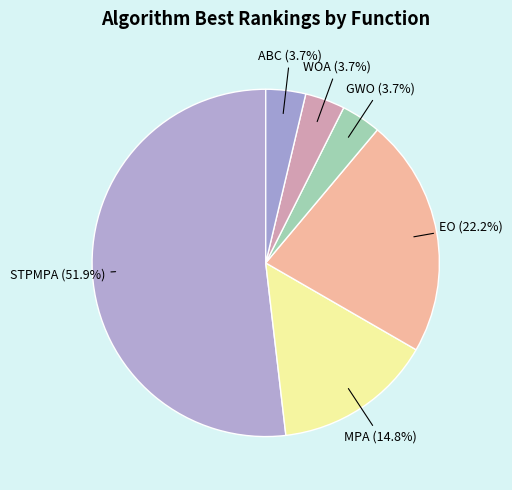

Does STPMPA account for over 50% of the chart?

Yes